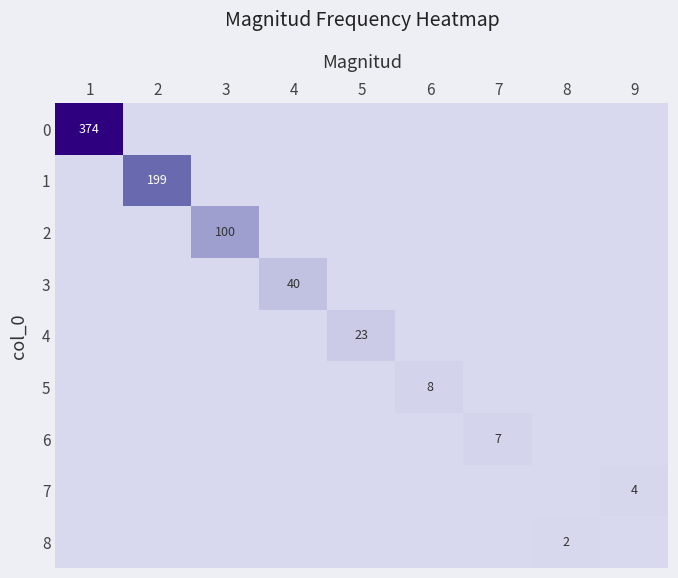

What is the maximum value for 2?

100